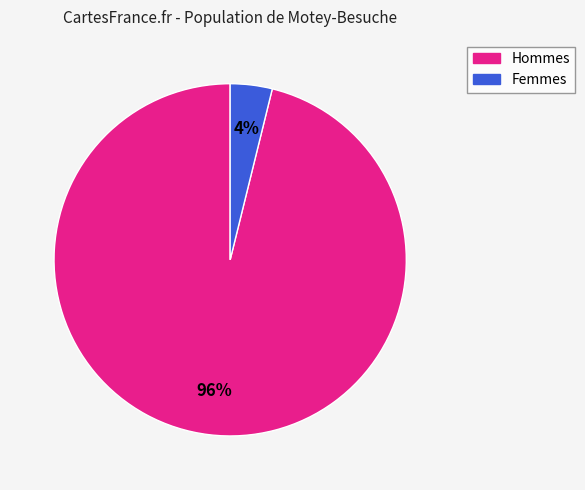

To the nearest percent, what is the average slice percentage?

50%